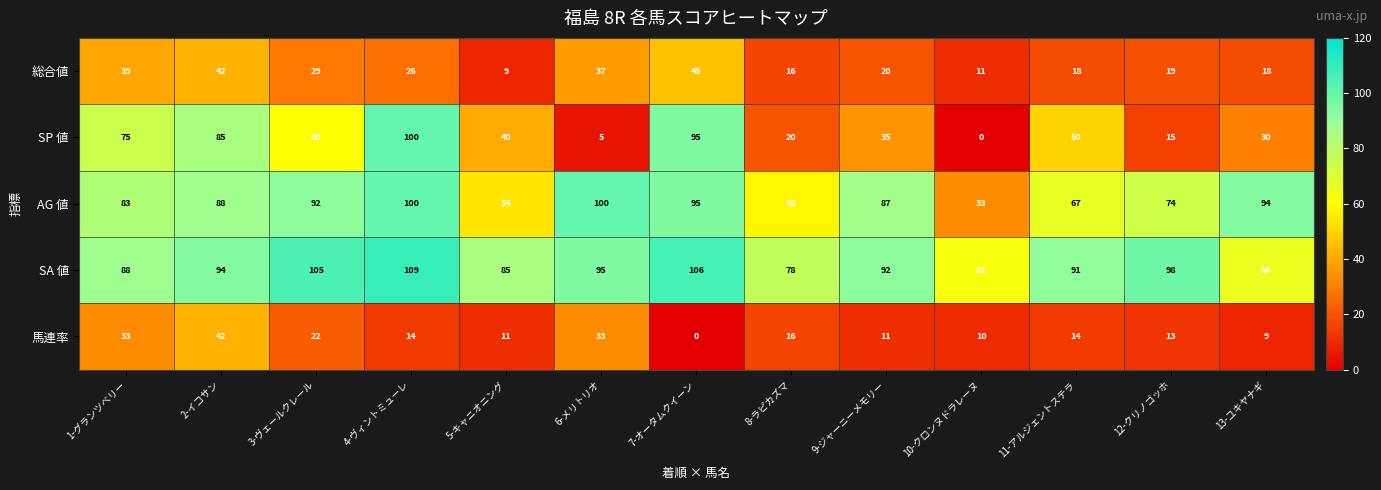

What is the total value across all series at 13-ユキヤナギ?

217